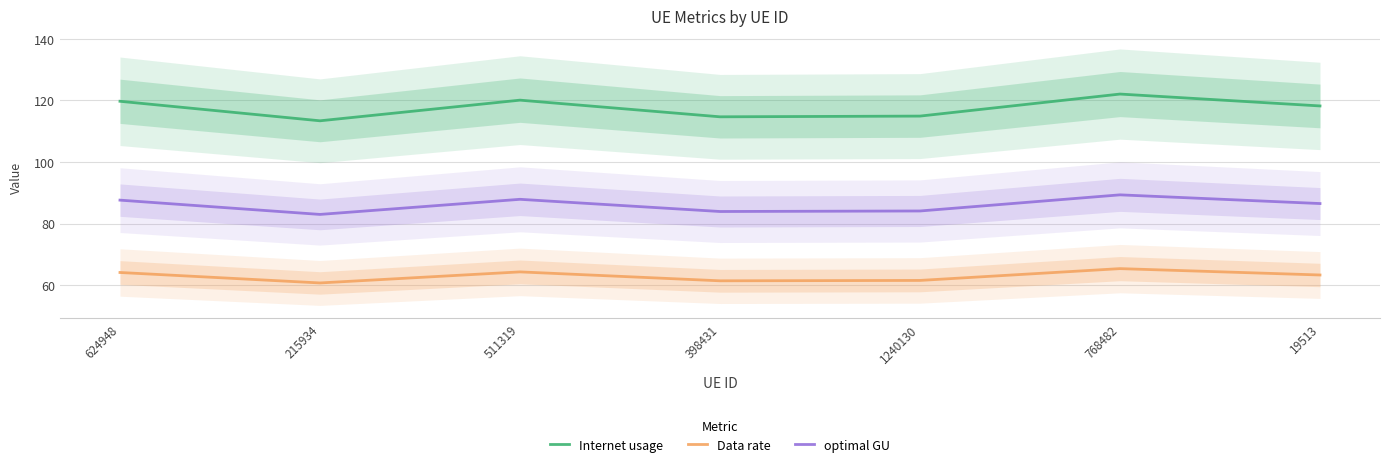

At 1240130, list the series in order from smallest to largest.

Data rate, optimal GU, Internet usage